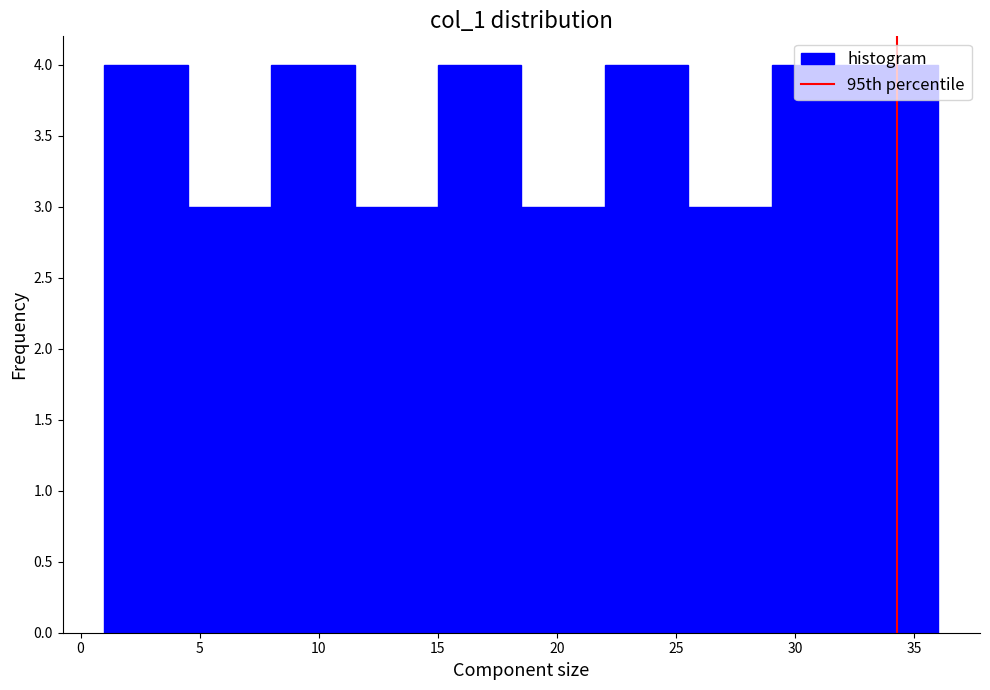

Reading left to right, list every bar in this chart as the range it spans on the x-axis followed by its height. The values are not printed on the chart, so give them approximately, as read against the axis.

1.0 to 4.5: 4
4.5 to 8.0: 3
8.0 to 11.5: 4
11.5 to 15.0: 3
15.0 to 18.5: 4
18.5 to 22.0: 3
22.0 to 25.5: 4
25.5 to 29.0: 3
29.0 to 32.5: 4
32.5 to 36.0: 4